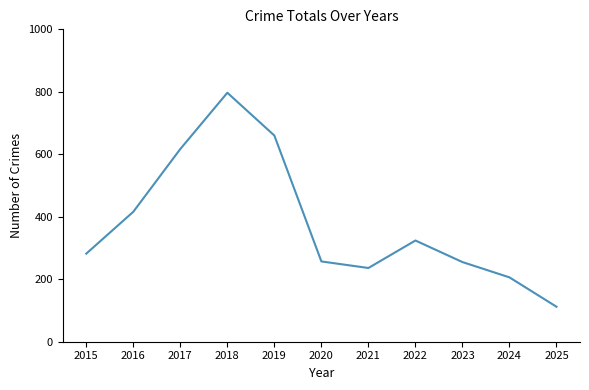

Approximately how many times larger is the value at 2018 compared to 2017?

1.3